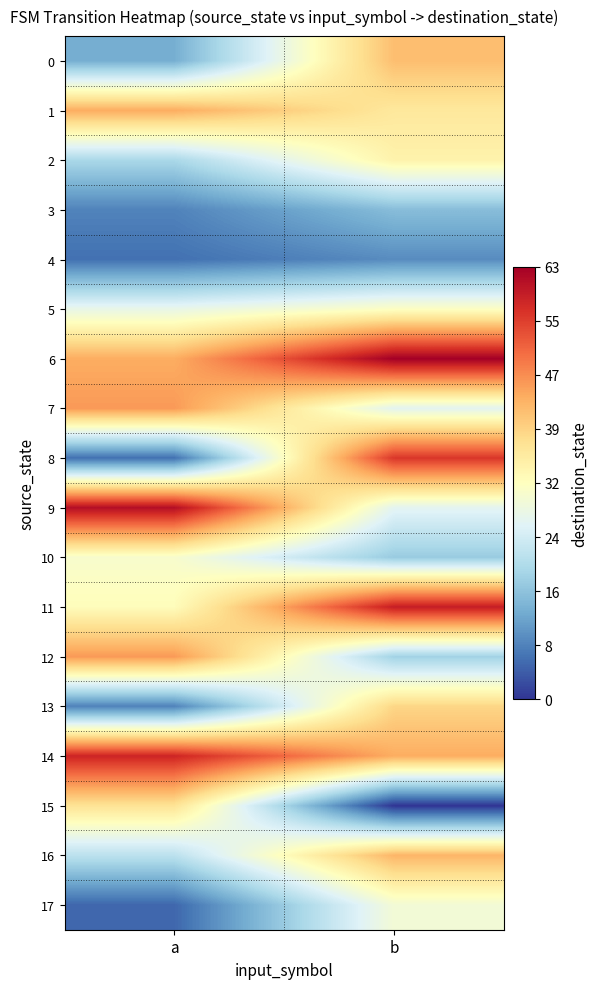

At how many categories does at least one series exceed 20?

2